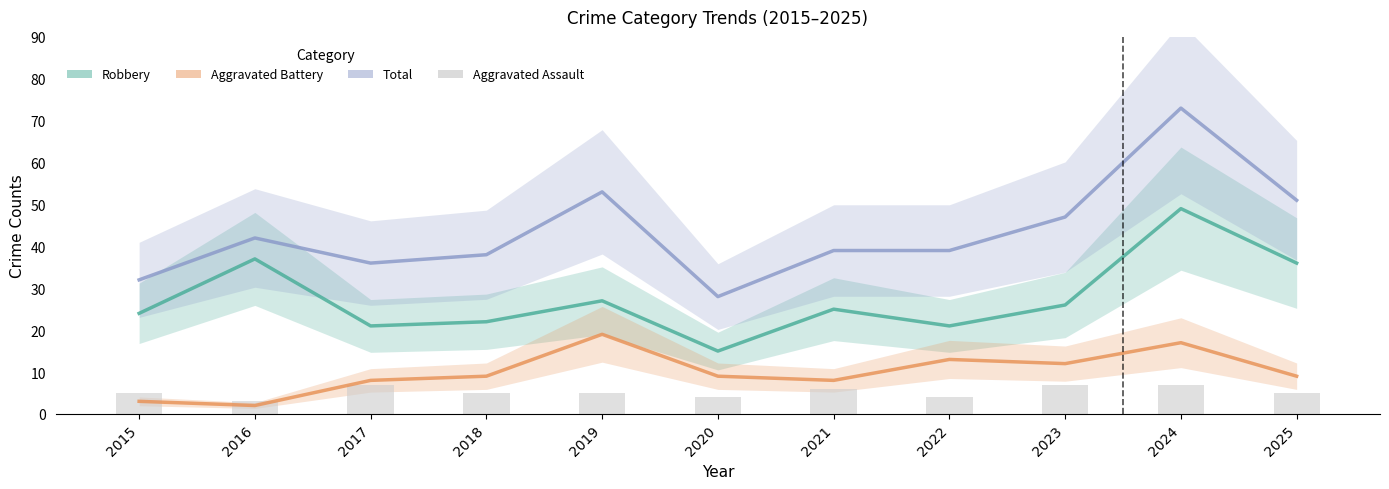

Reading left to right, what are all the values shown in this chart?

Robbery: 24	37	21	22	27	15	25	21	26	49	36
Aggravated Battery: 3	2	8	9	19	9	8	13	12	17	9
Total: 32	42	36	38	53	28	39	39	47	73	51
Aggravated Assault: 5	3	7	5	5	4	6	4	7	7	5